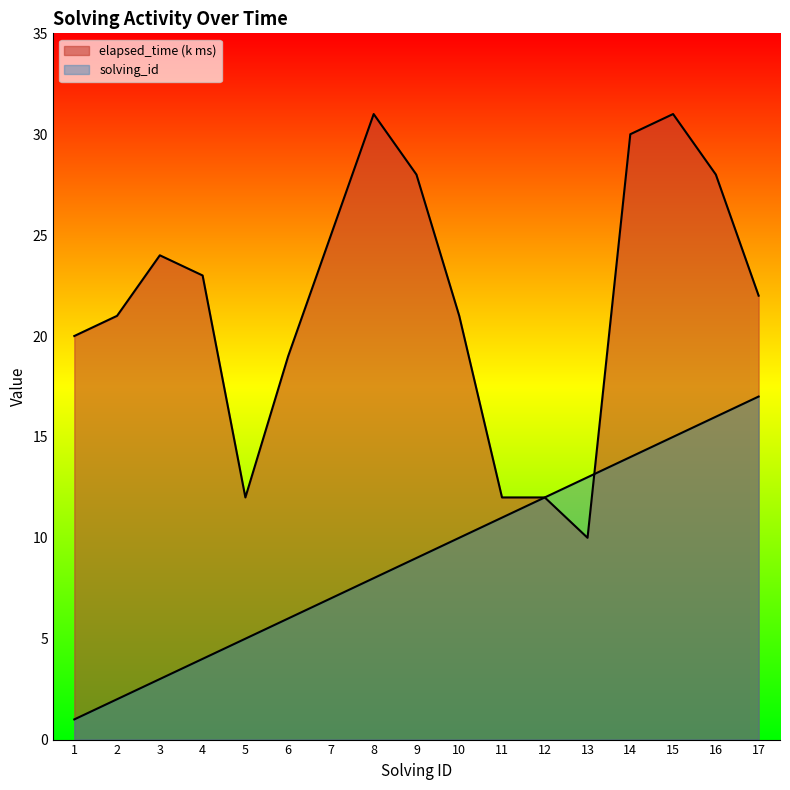

How many data points in elapsed_time are less than 22?

8